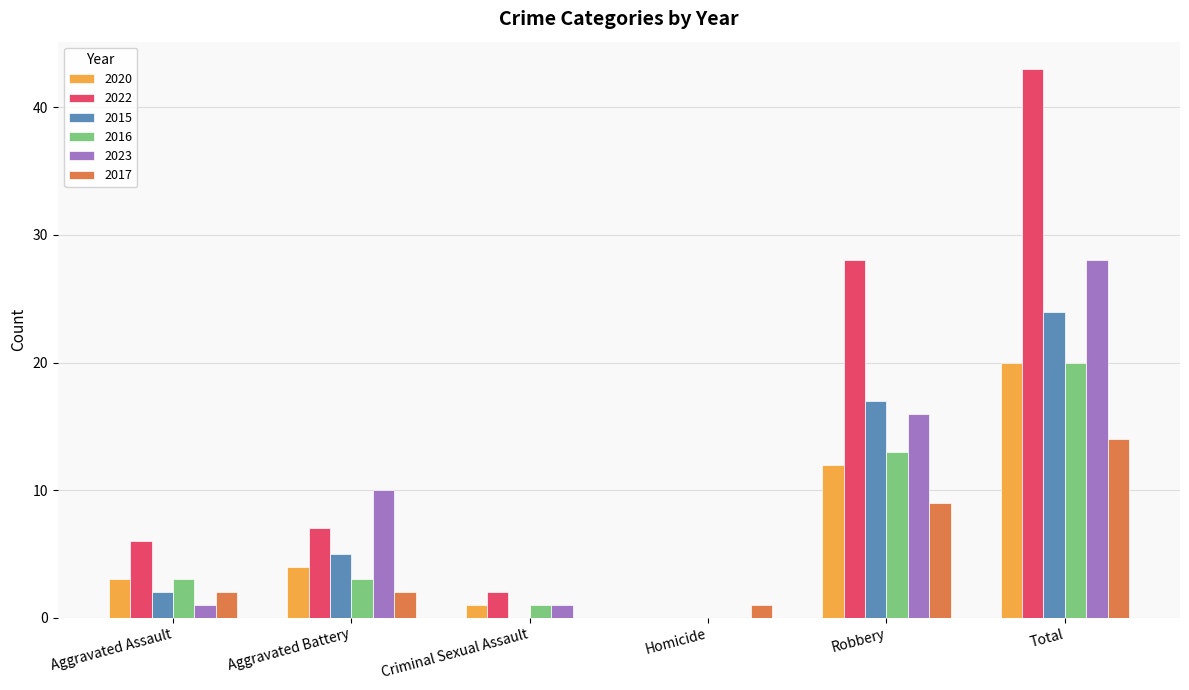

At which category is the sum across all series the highest?

Total